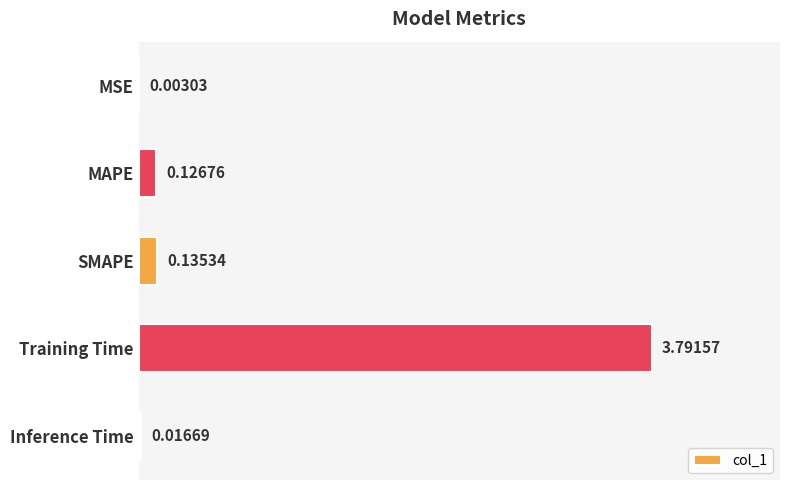

At which label is the value closest to 1?

SMAPE